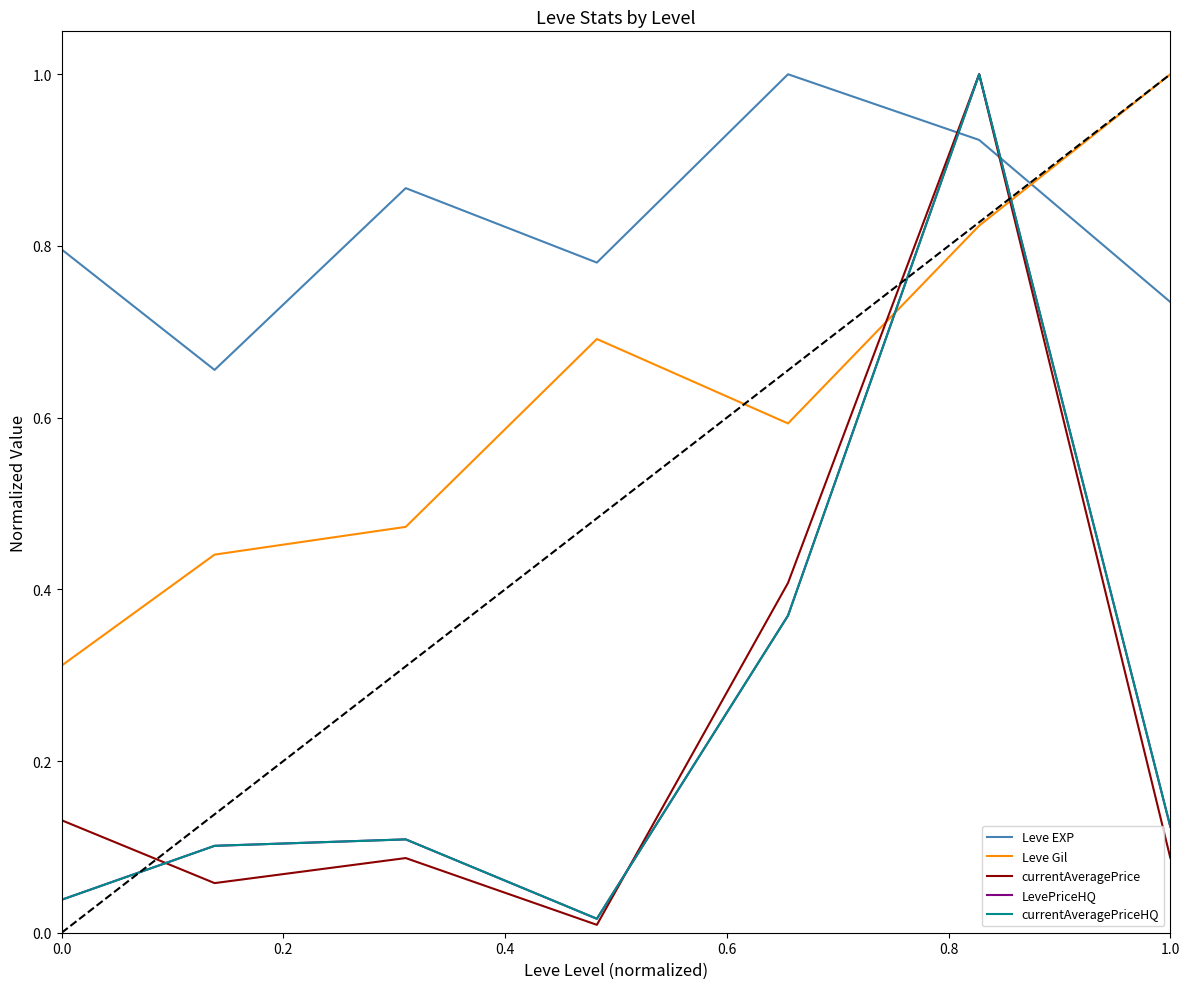

Does the chart display data point markers on the line(s)?

No